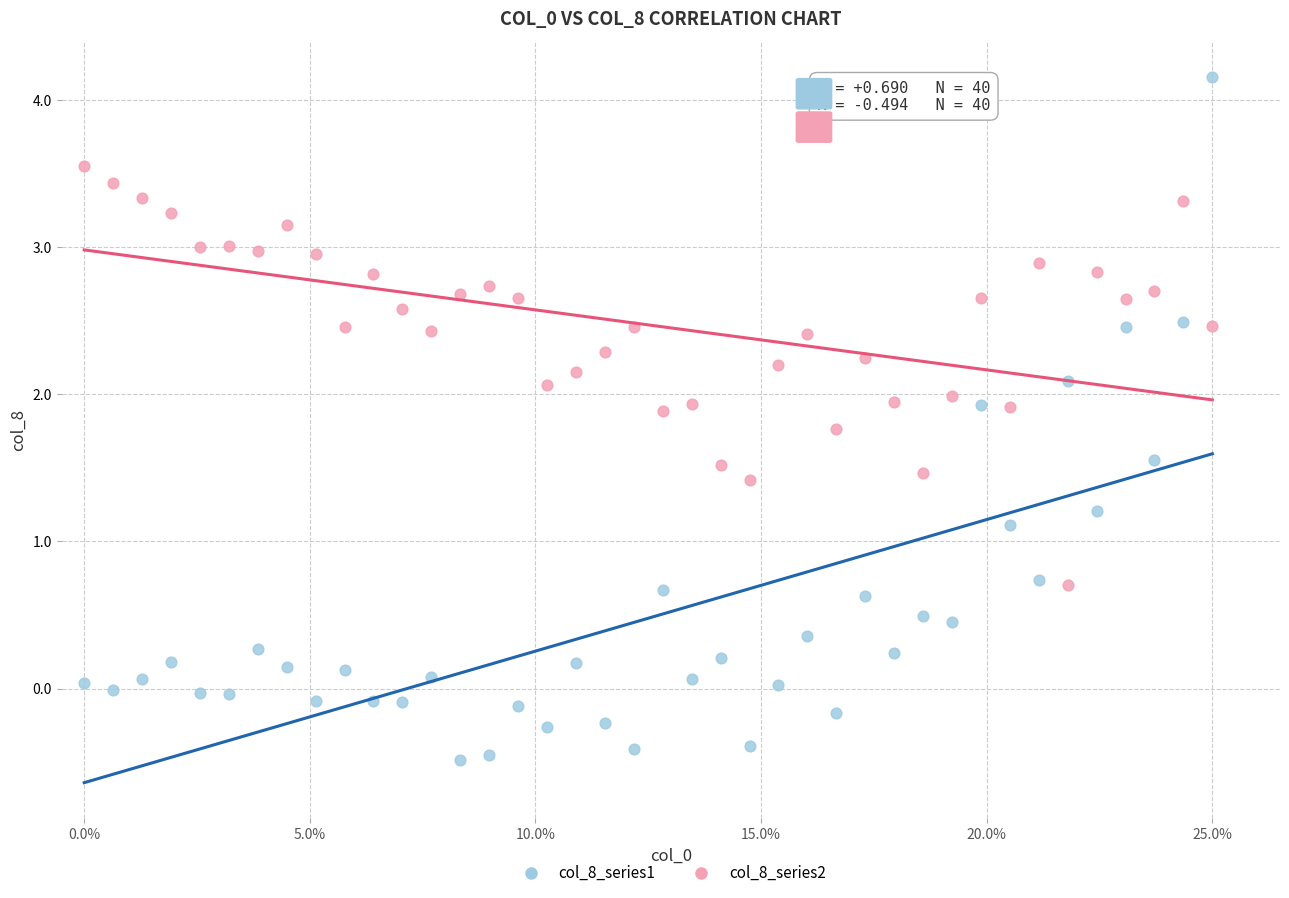

Which series reaches the minimum Y coordinate?

col_8_series1